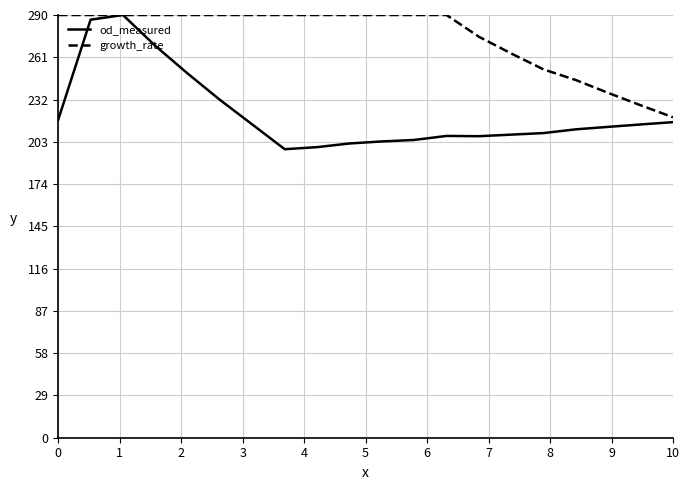

How many lines are shown in the chart?

2